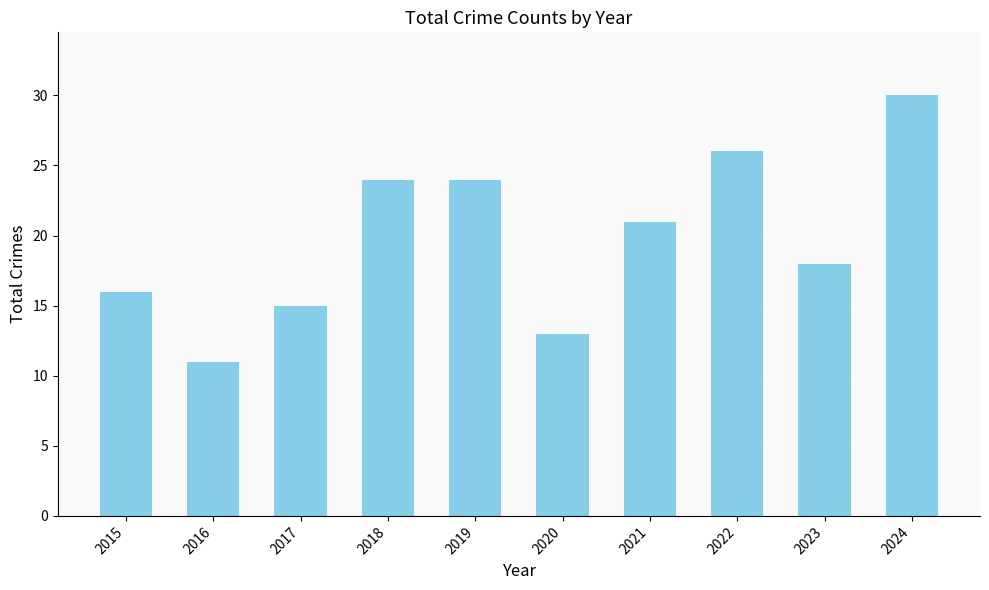

What is the smallest value displayed?

11